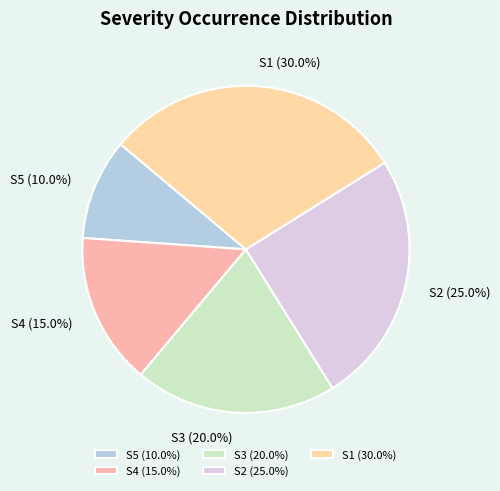

Rank the categories by value from lowest to highest.

S5, S4, S3, S2, S1